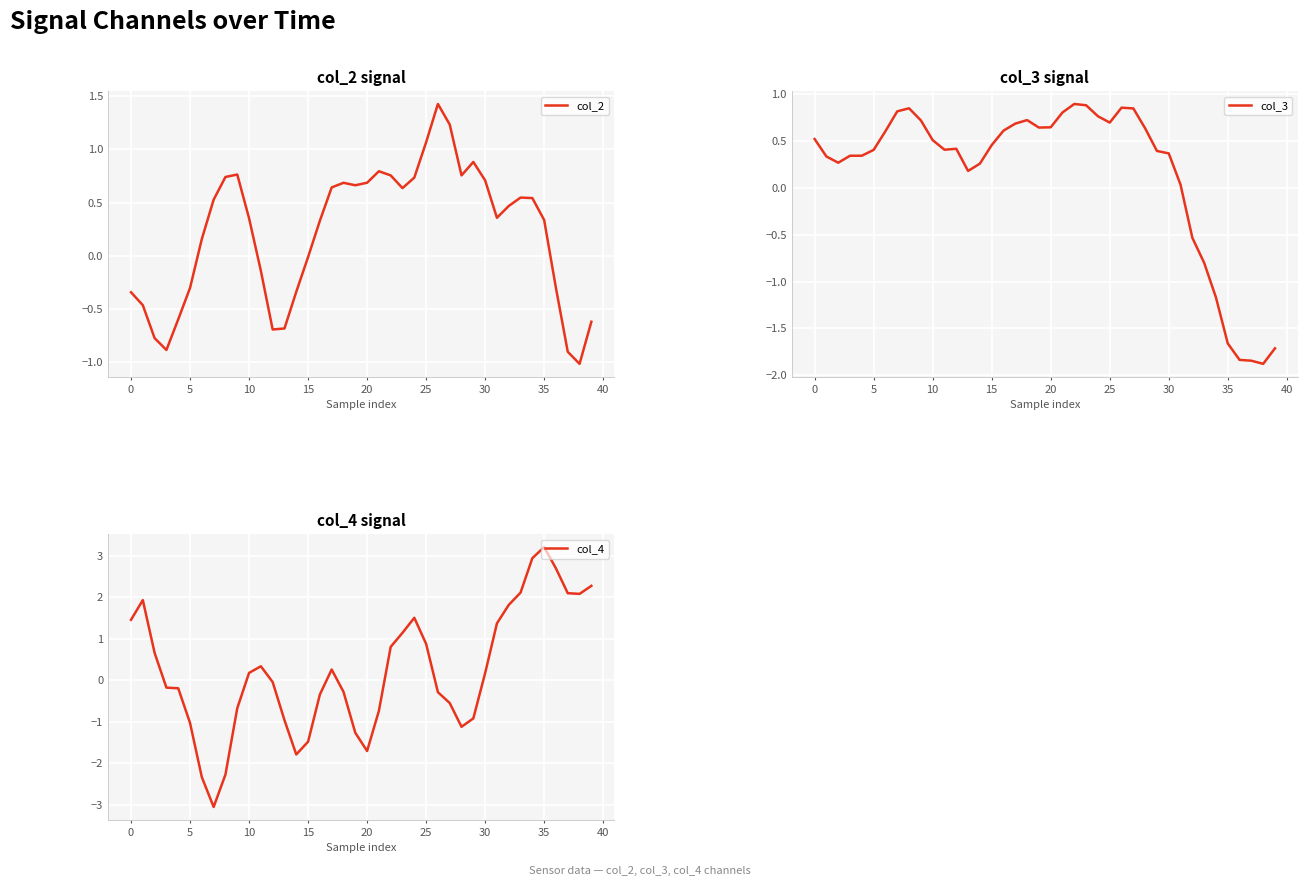

True or false: col_4 has more than 0 interior local peaks.

True